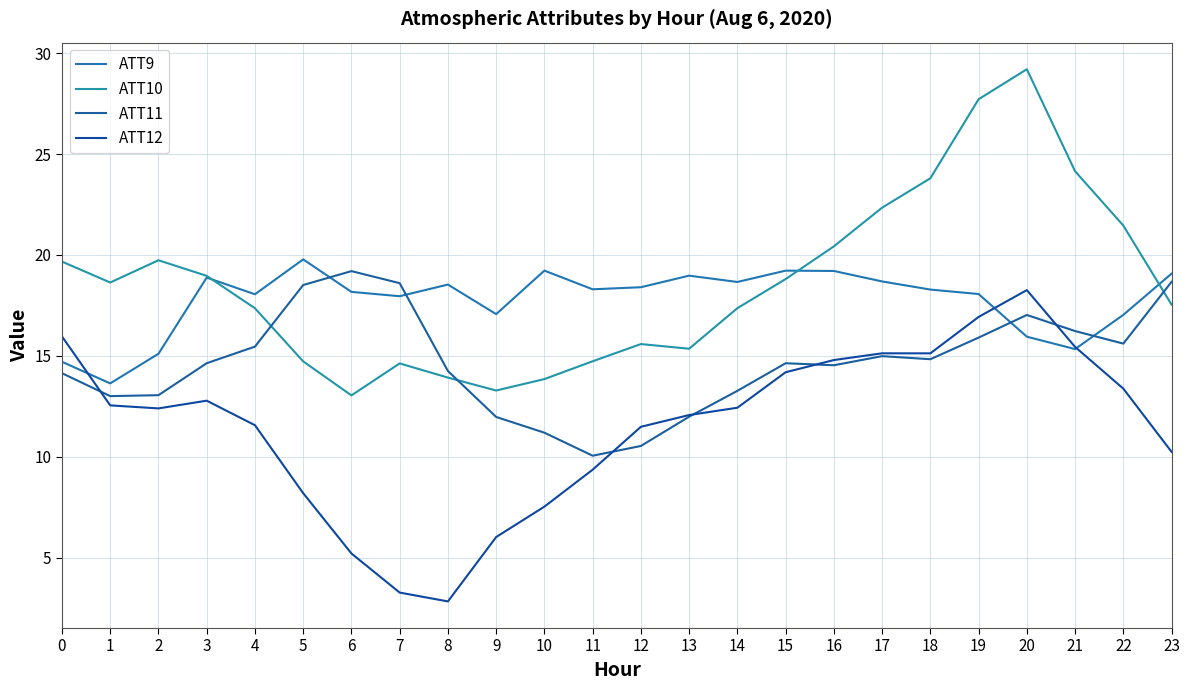

The ATT11 series shows 17.0 at 20. True or false?

True